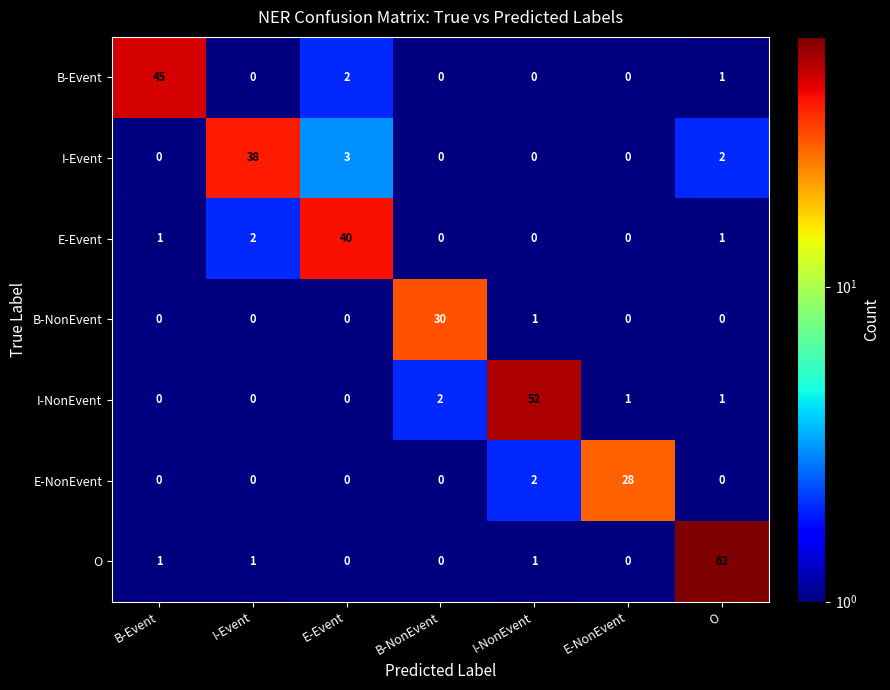

Where is I-NonEvent nearest to the value 26?

B-NonEvent